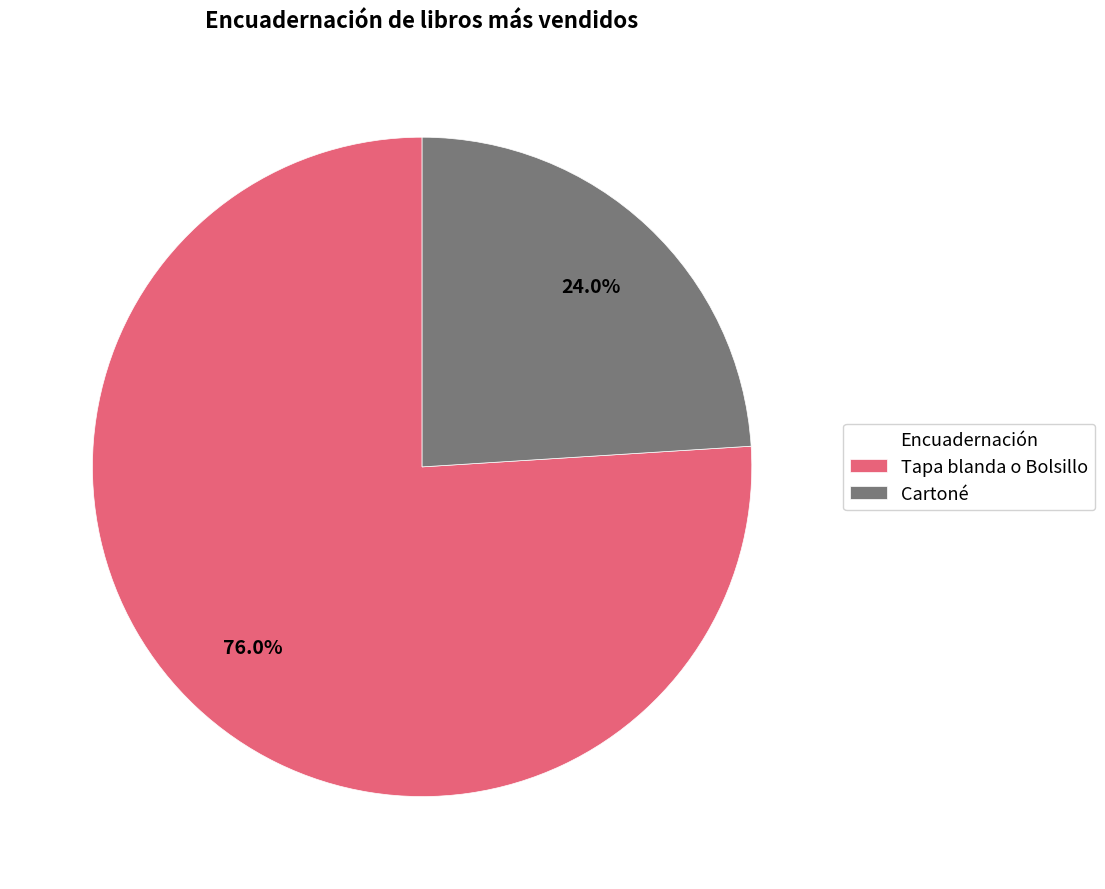

To the nearest percent, what is the difference between the largest and smallest slice percentages?

52%